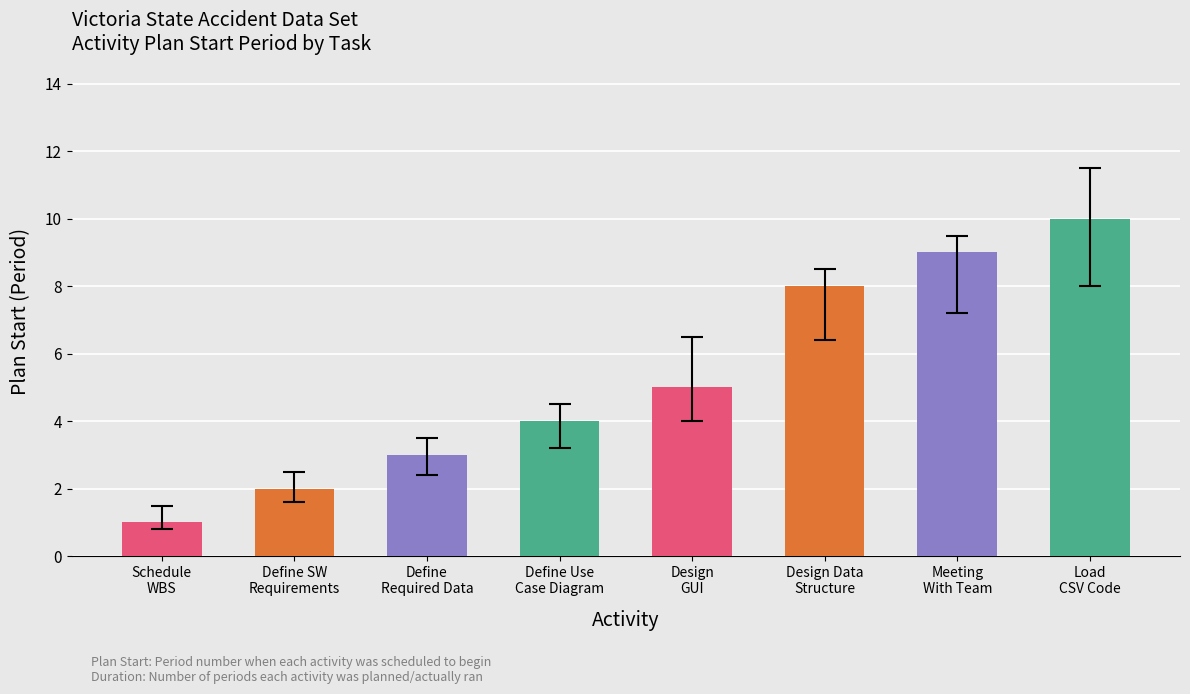

Reading left to right, what are all the values shown in this chart?

Schedule
WBS=1	Define SW
Requirements=2	Define
Required Data=3	Define Use
Case Diagram=4	Design
GUI=5	Design Data
Structure=8	Meeting
With Team=9	Load
CSV Code=10